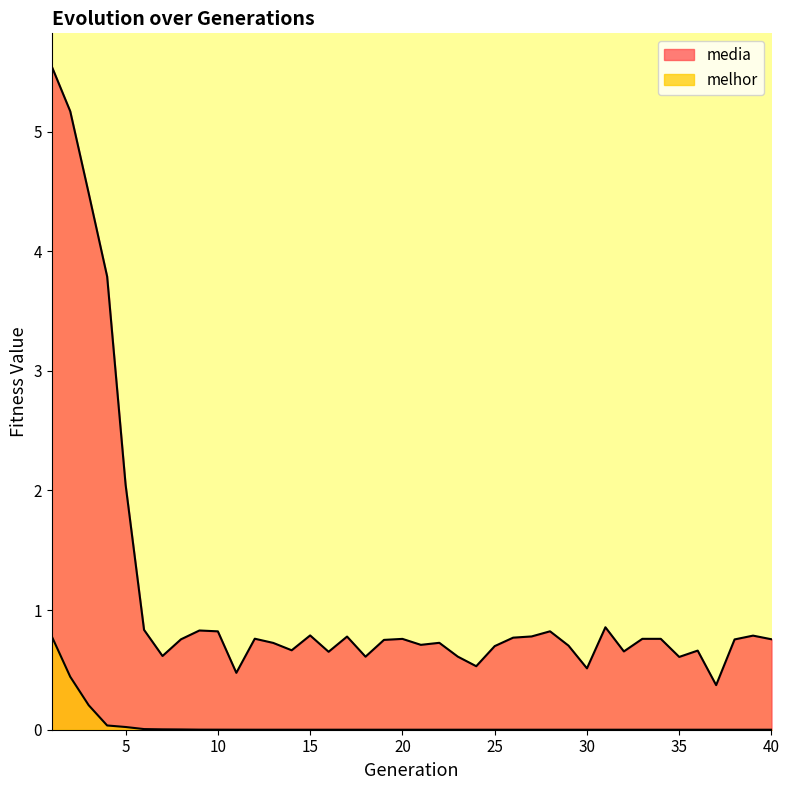

Is the value of melhor at 26 greater than the value of media at 28?

No